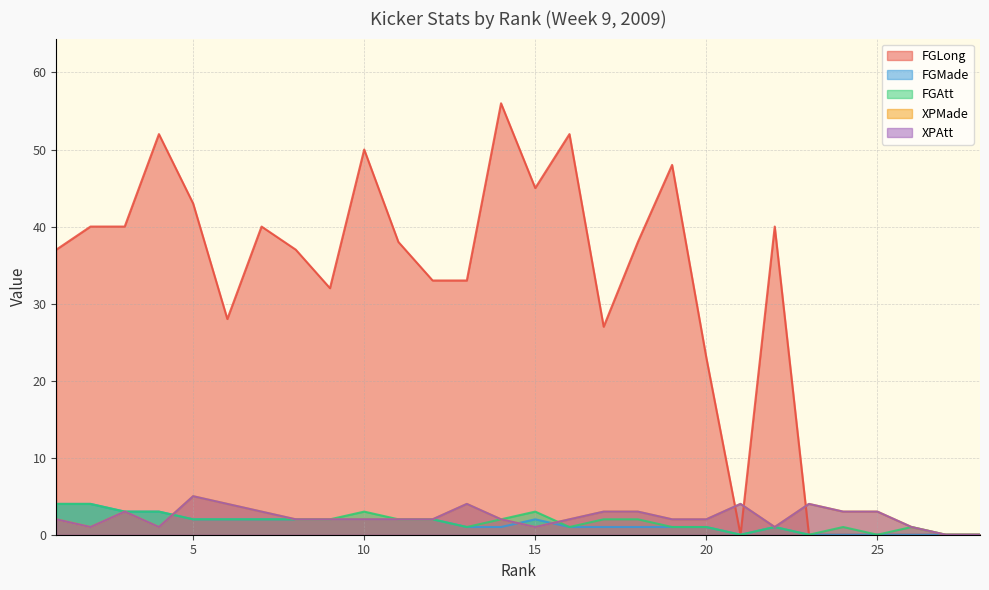

The value of FGAtt at 5 is 2. True or false?

True